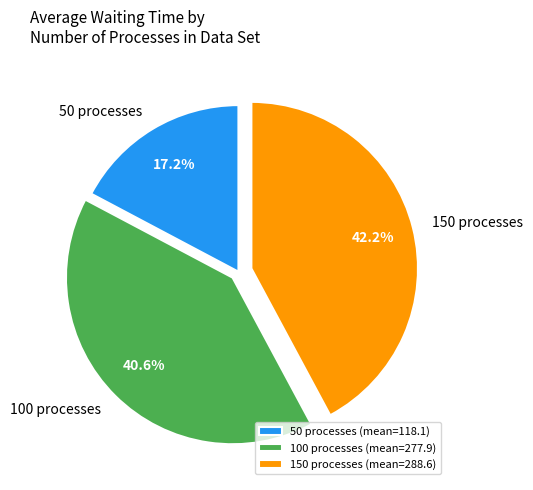

What is the ratio of the value at 150 processes to the value at 100 processes?

1.0